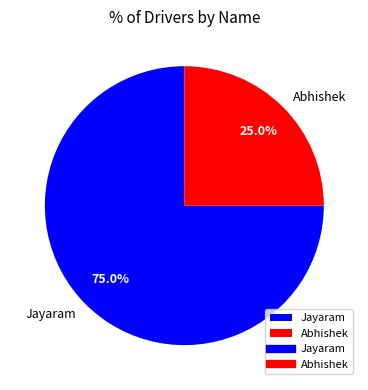

Approximately how many times larger is the value at Abhishek compared to Jayaram?

0.3